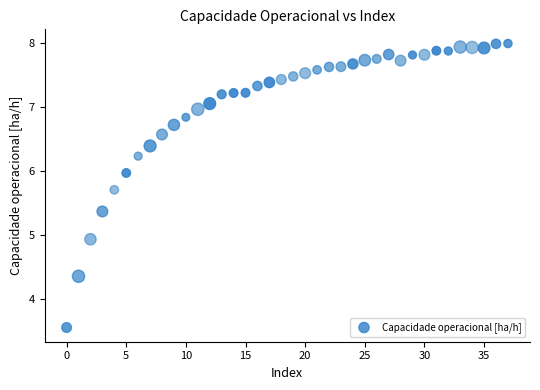

What Y value in the scatter plot is closest to 5?

4.9